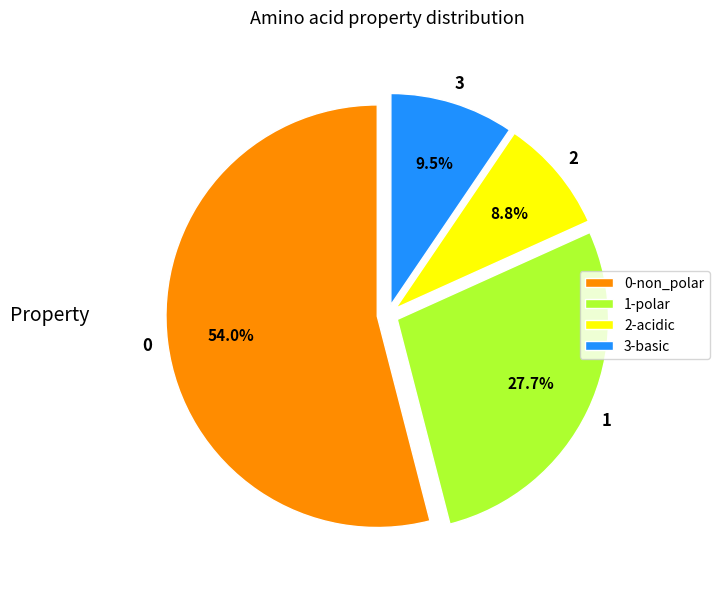

Which slice represents more than half of the pie?

0-non_polar